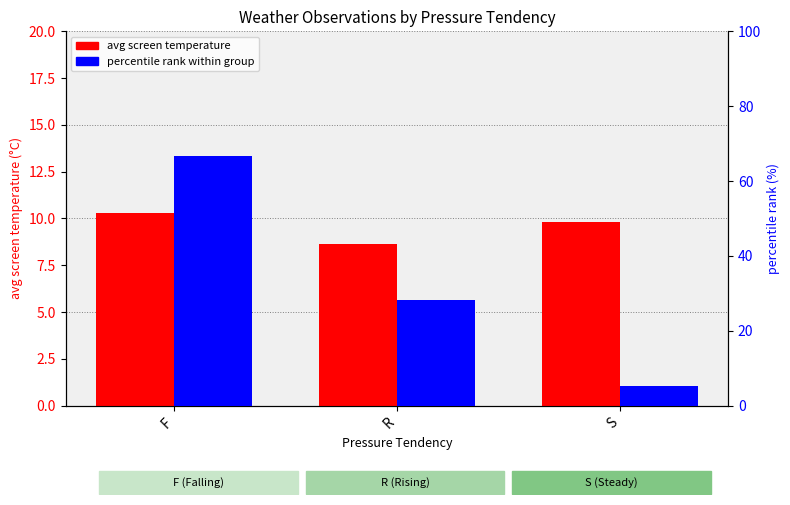

Read the avg screen temperature value at F.

10.3